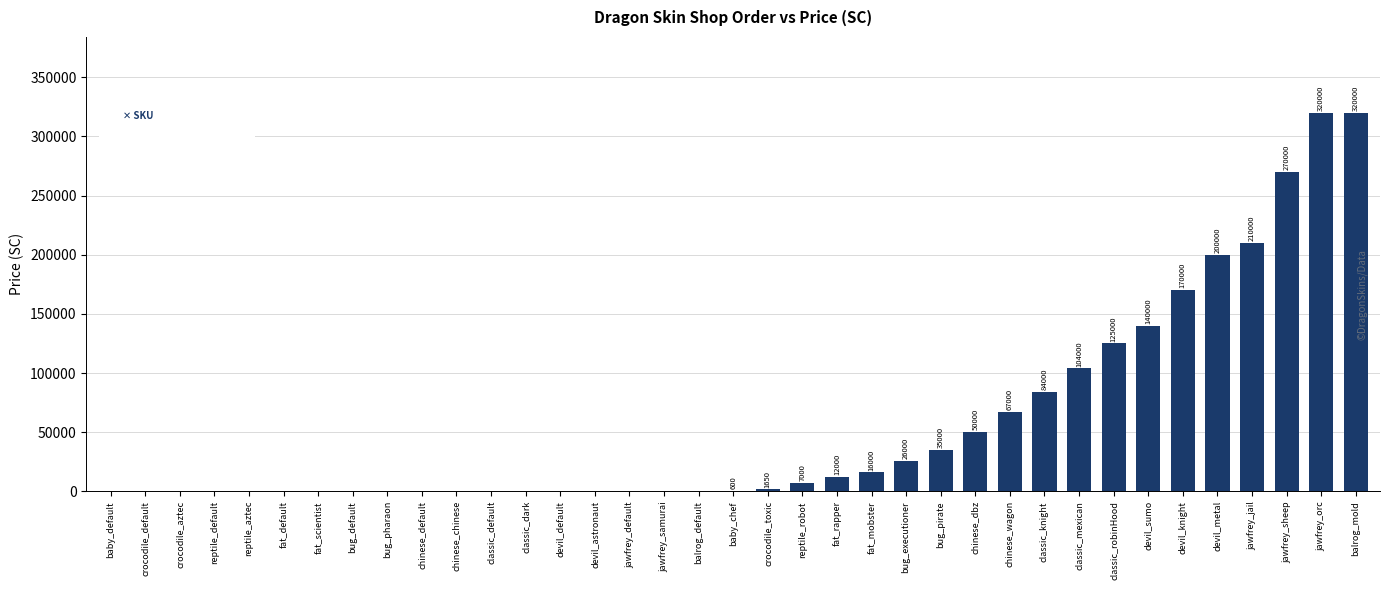

What is the greatest value displayed?

320000